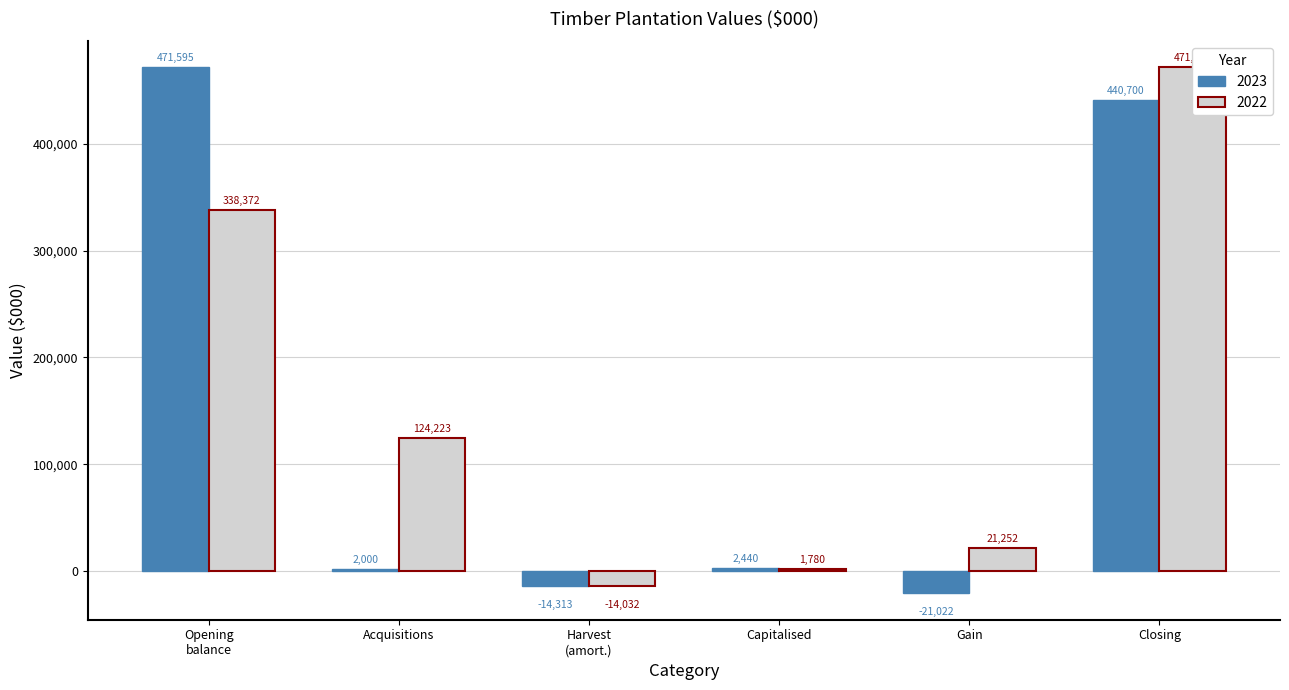

Does the chart contain any negative values?

Yes